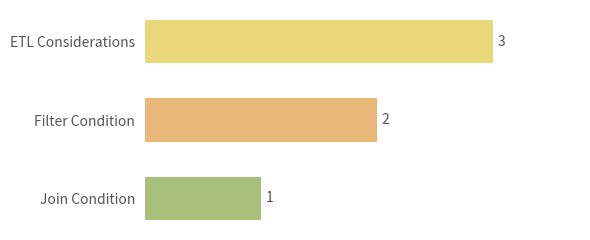

The value at Filter Condition is 3. True or false?

False